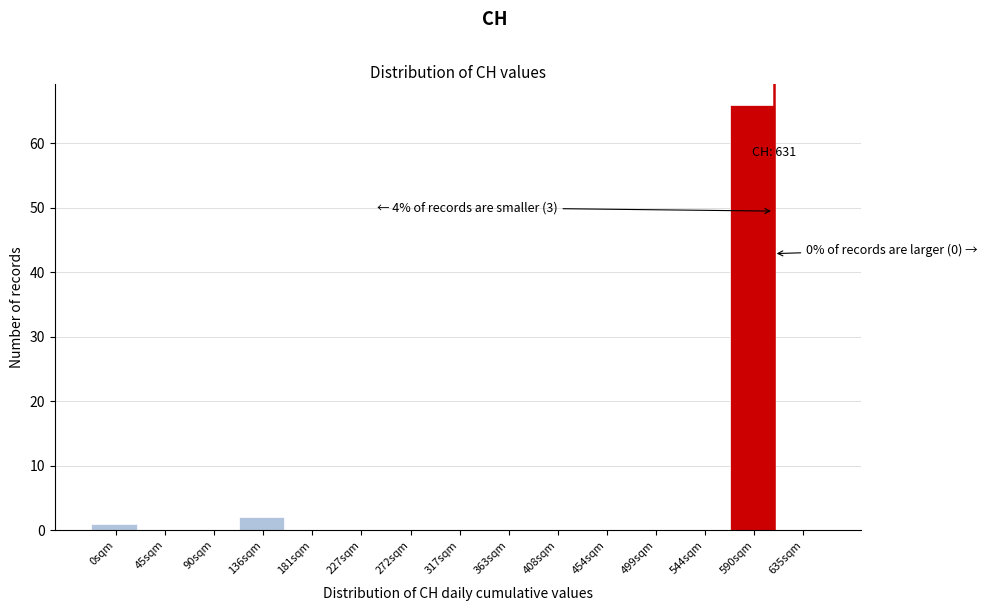

Reading left to right, extract all data points from this chart.

0sqm=1	45sqm=0	90sqm=0	136sqm=2	181sqm=0	227sqm=0	272sqm=0	317sqm=0	363sqm=0	408sqm=0	454sqm=0	499sqm=0	544sqm=0	590sqm=66	635sqm=0